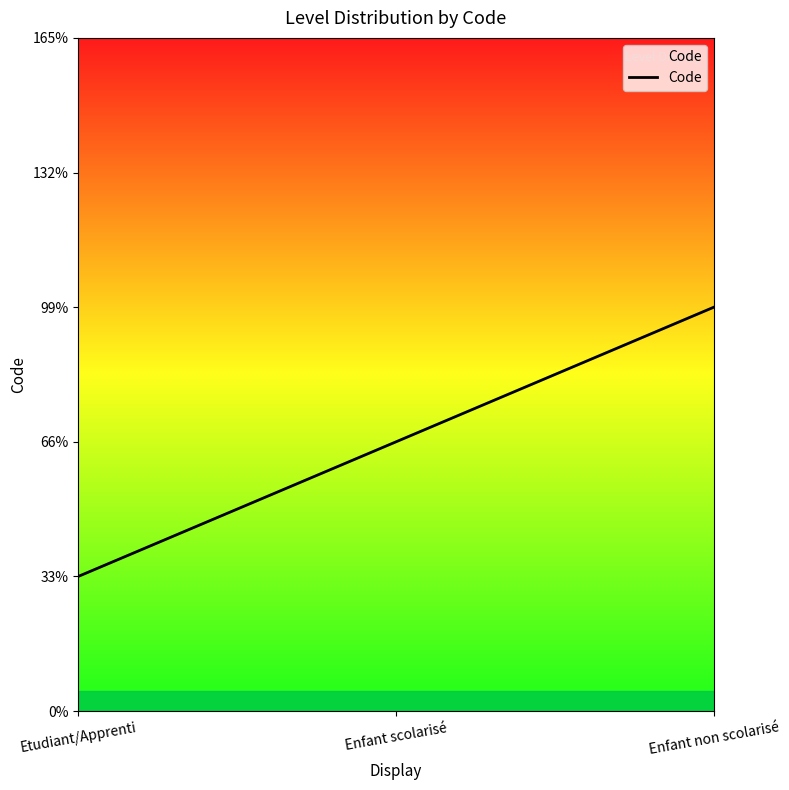

Rank the categories by value from lowest to highest.

Etudiant/Apprenti, Enfant scolarisé, Enfant non scolarisé